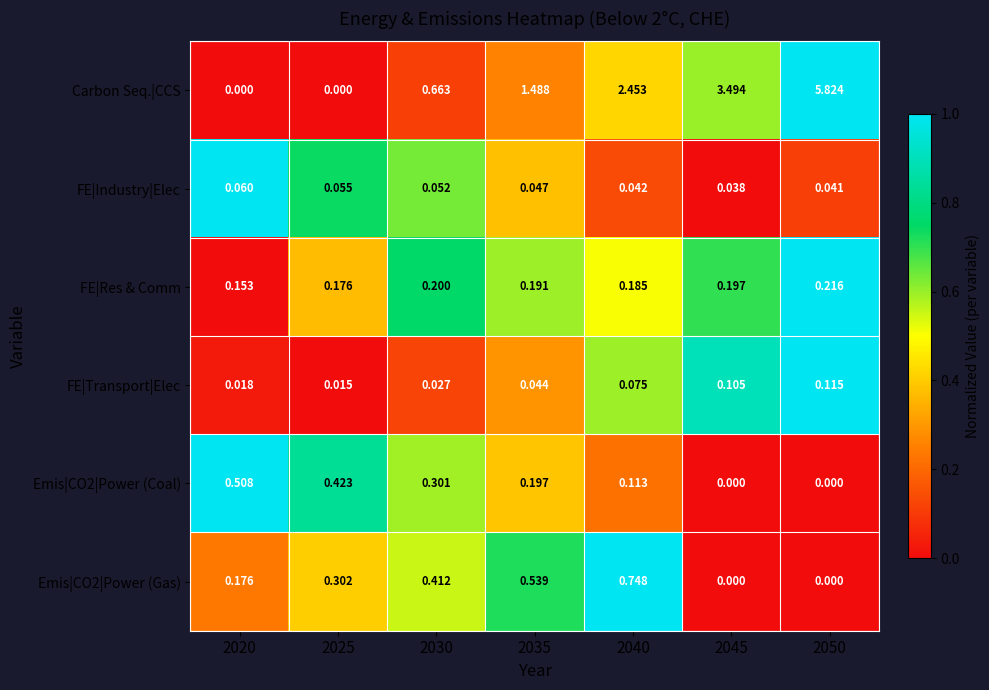

Which category has the highest value across all series?

2050